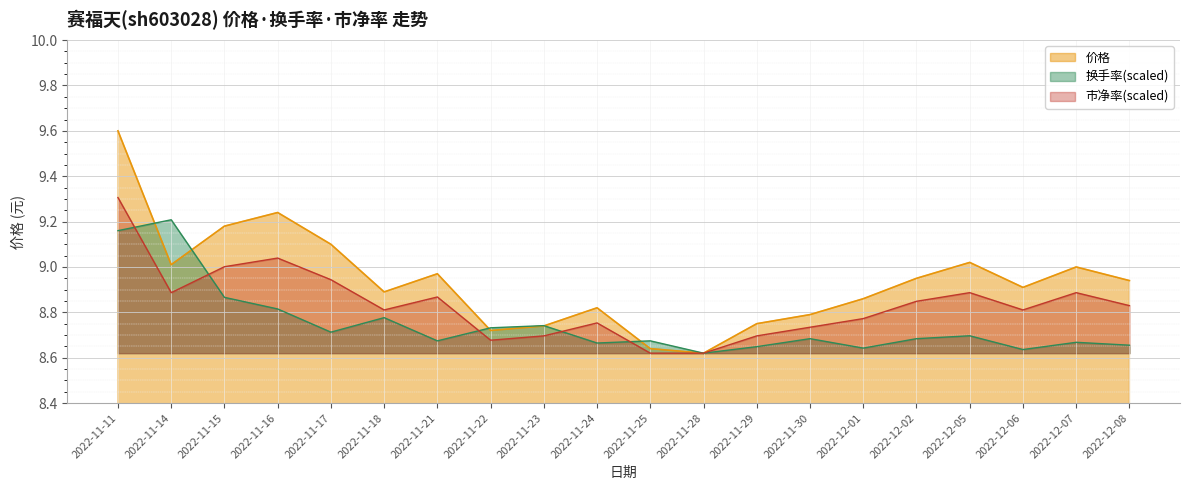

True or false: 价格 and 市净率 intersect in this chart.

False